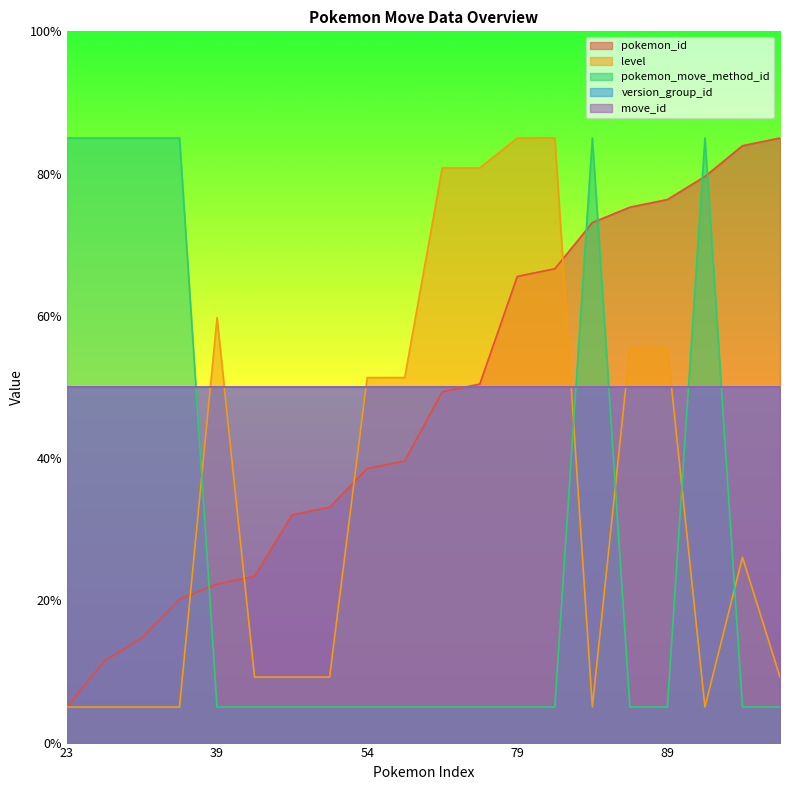

The value of pokemon_id at 97 is 30.0. True or false?

False